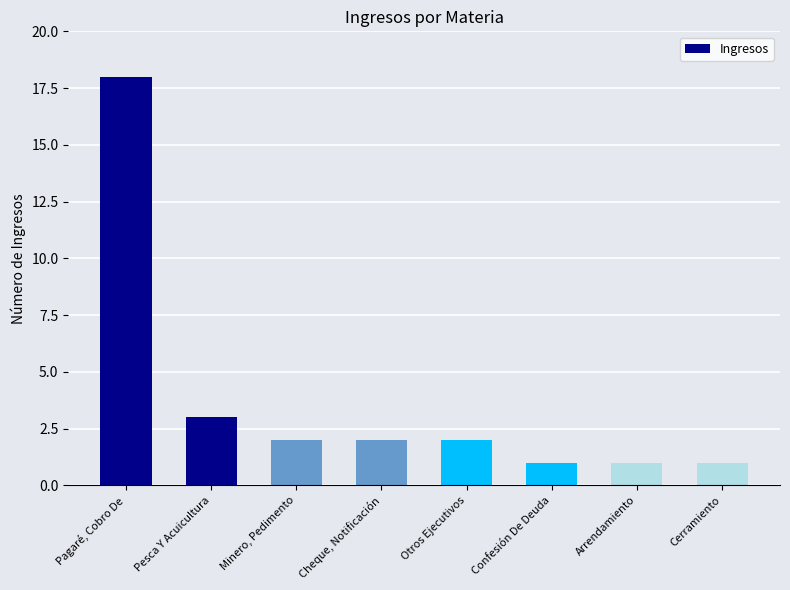

Which label corresponds to the largest value in the chart?

Pagaré, Cobro De